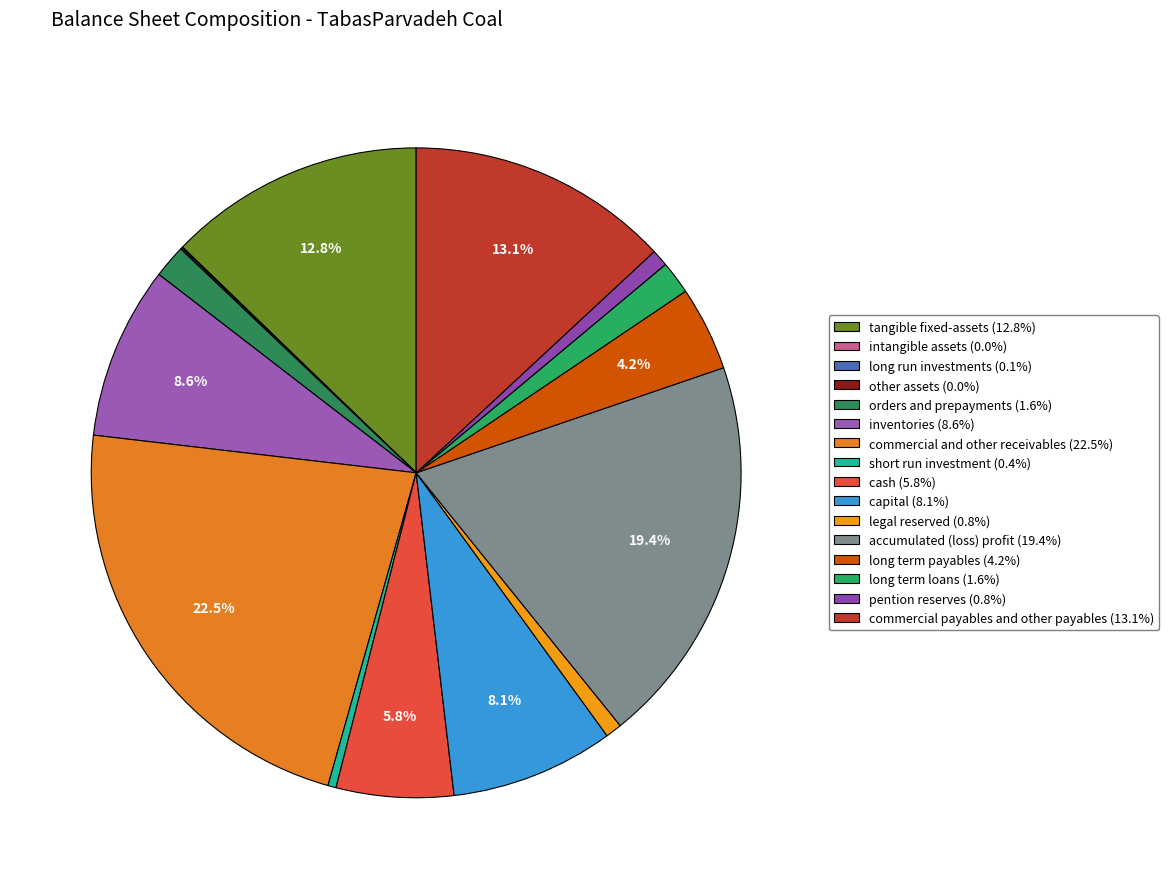

Is there any slice that represents more than half of the pie?

No